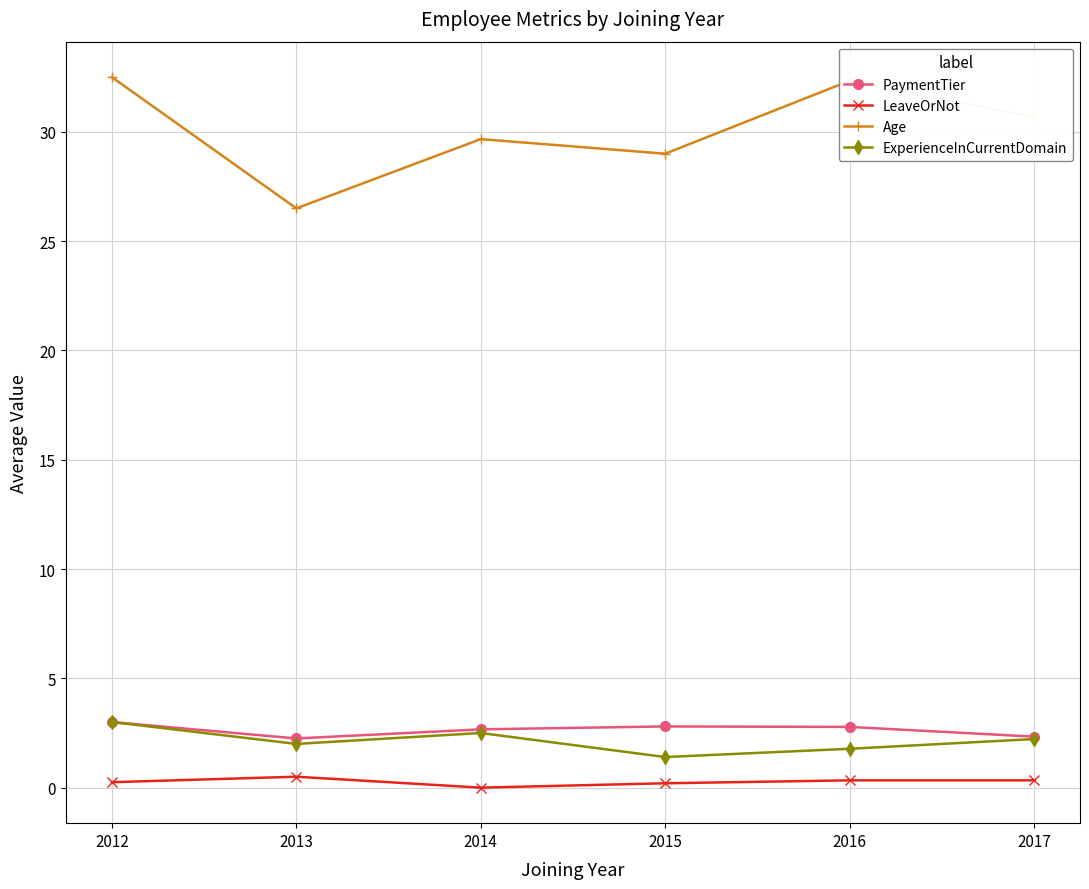

What is the maximum value shown in the chart?

32.5